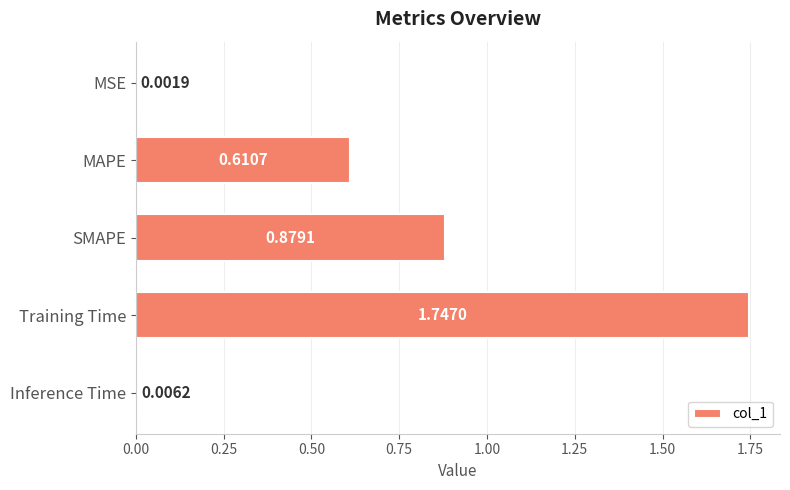

Which category has the highest value across all series?

Training Time